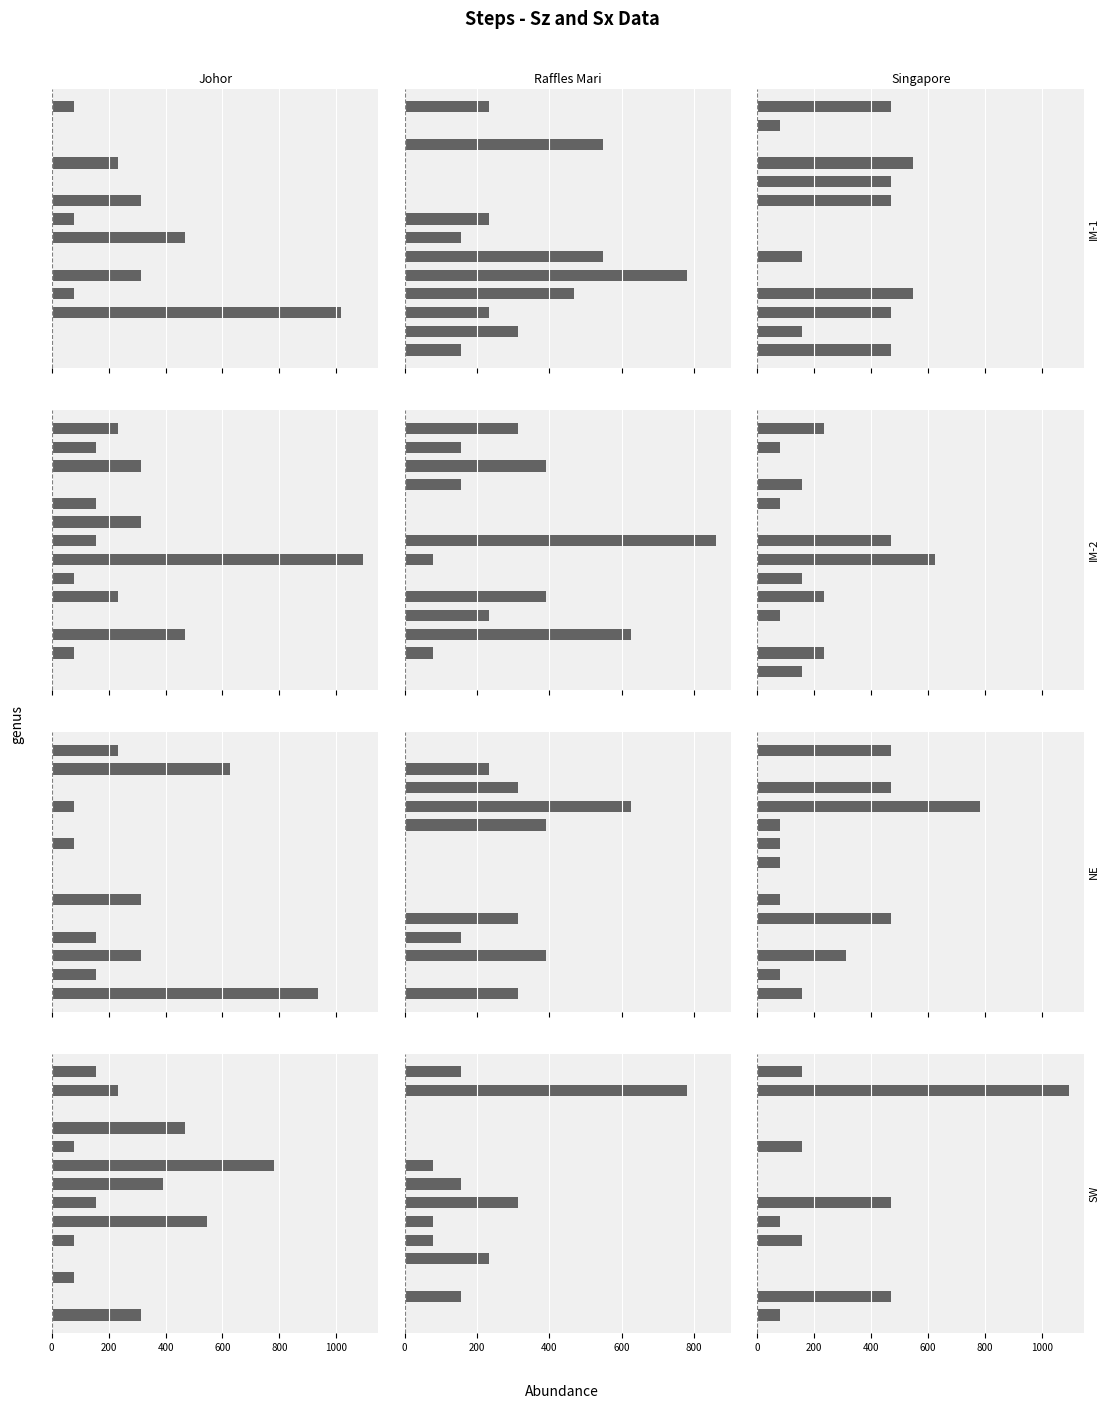

How many data points in Singapore are above 78?

8